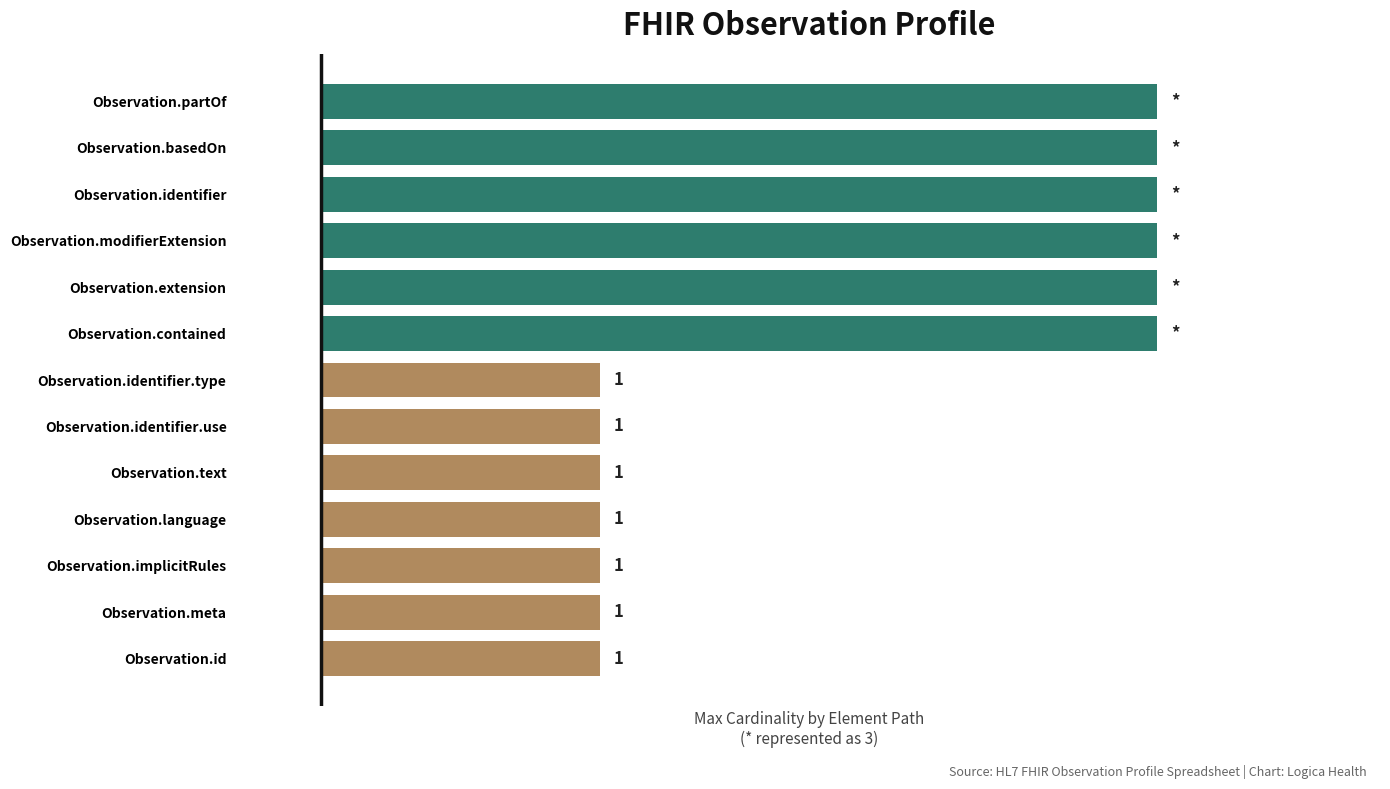

Which has a higher value, Observation.identifier or Observation.implicitRules?

Observation.identifier